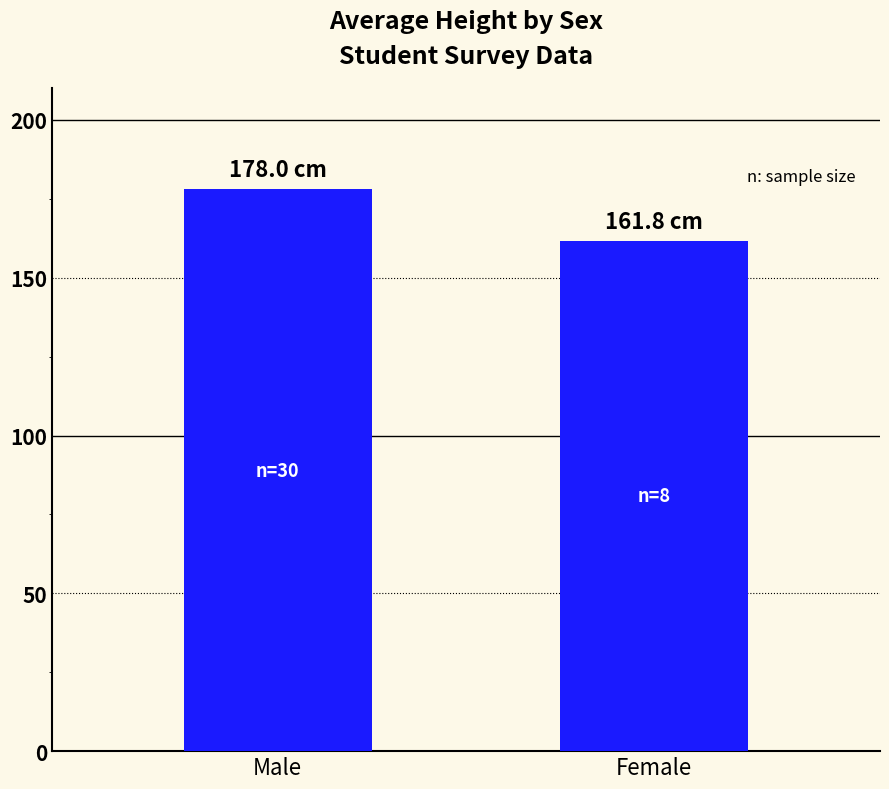

Reading left to right, transcribe all the data shown in this chart.

Male=178.0	Female=161.8